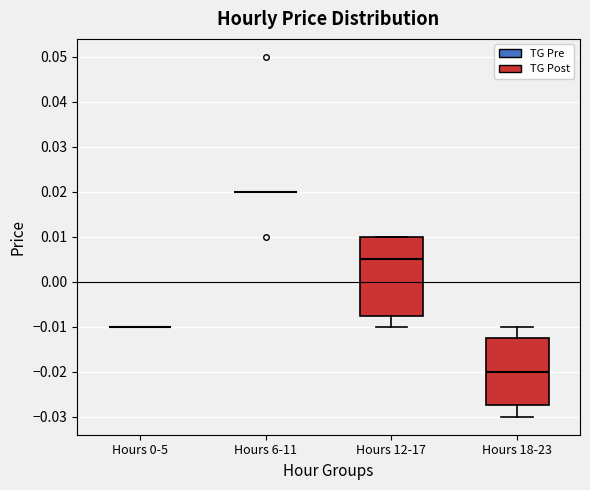

Where does the median line of the box for Hours 18-23 sit on the y-axis? The values are not printed on the chart, so give them approximately, as read against the axis.

-0.020